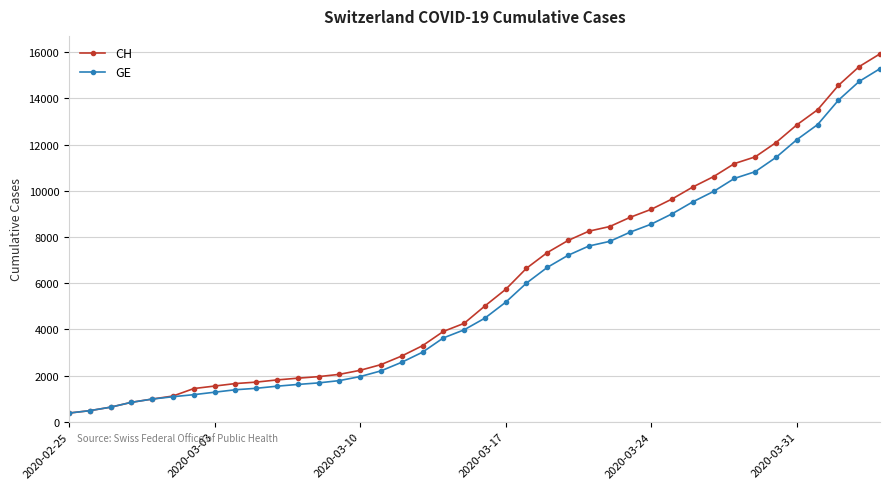

What is the highest value of the GE series?

15284